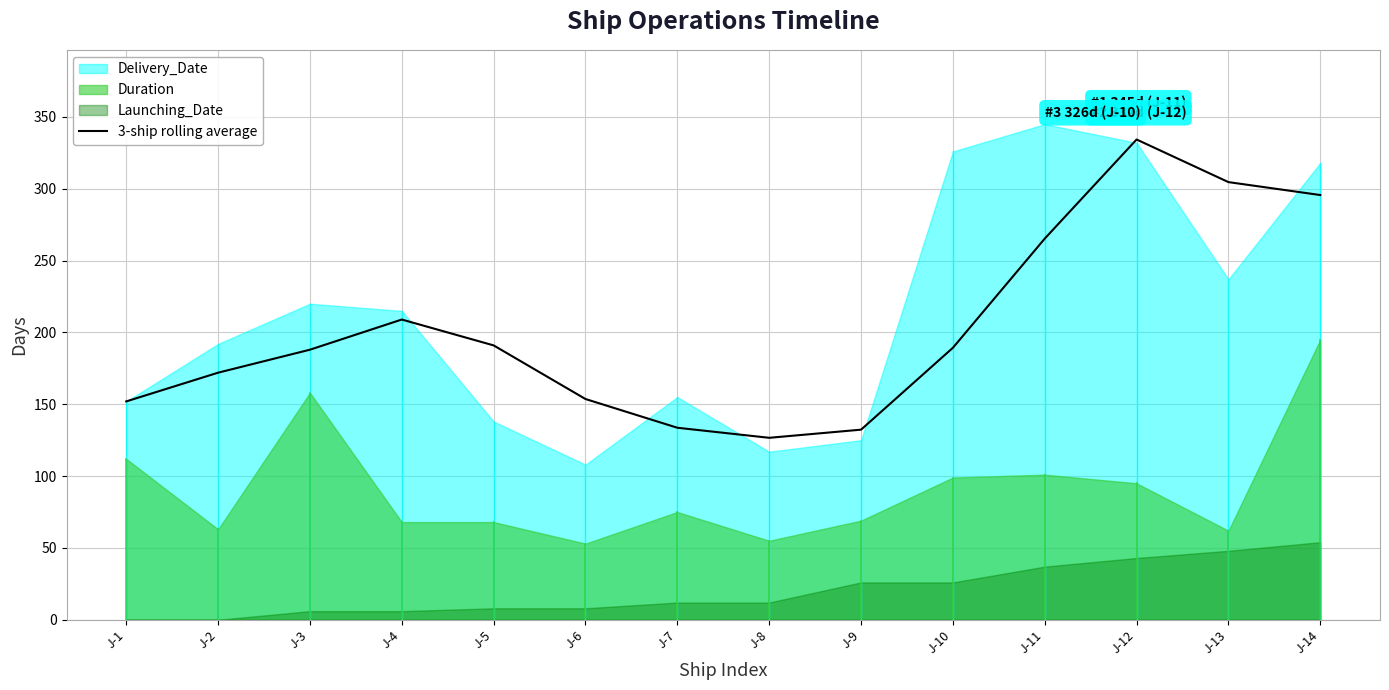

Reading left to right, extract all data points from this chart.

152.0	172.0	188.0	209.0	191.0	153.7	133.7	126.7	132.3	189.3	265.3	334.3	304.7	295.7